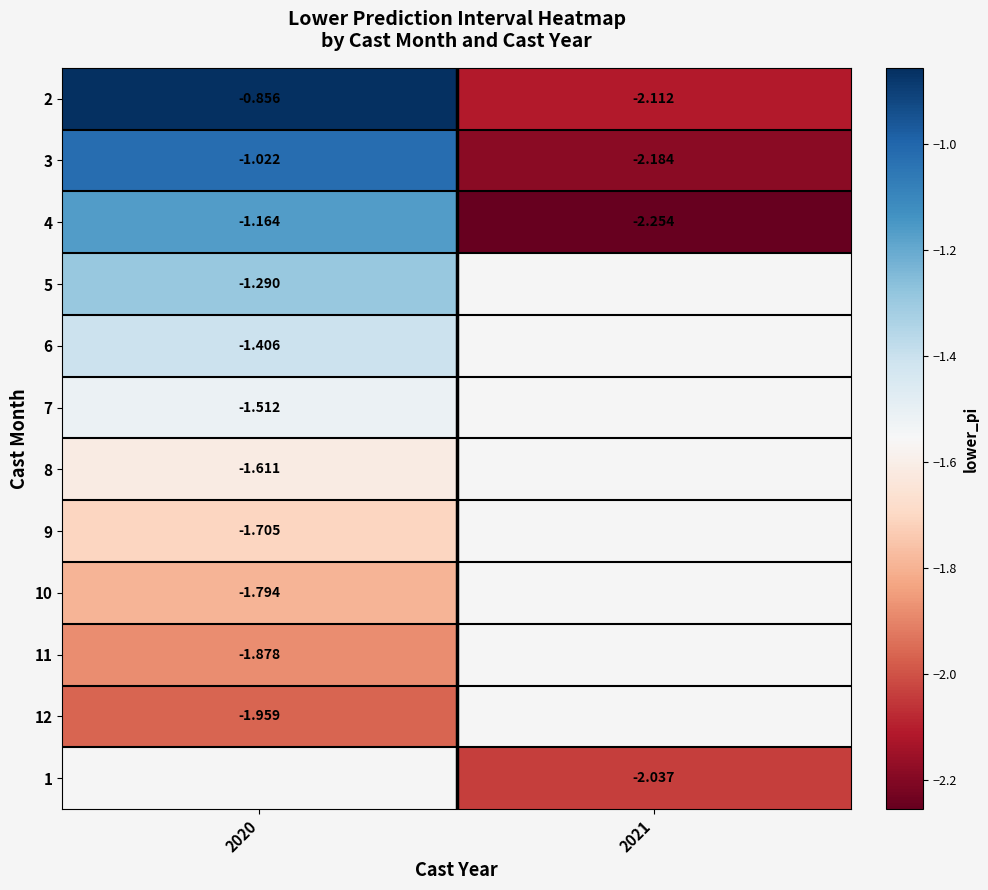

Which label corresponds to the largest value in the chart?

2020